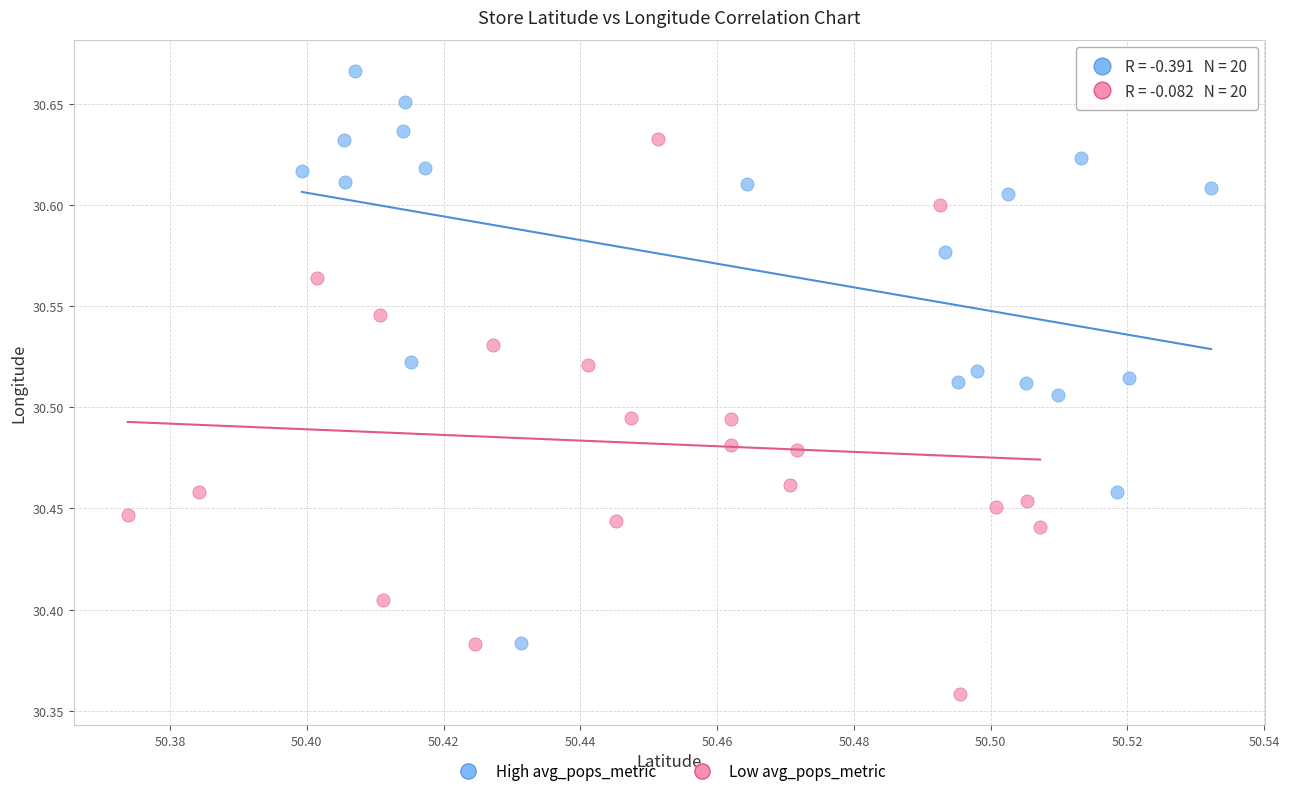

Which series contains the highest Y value?

High avg_pops_metric